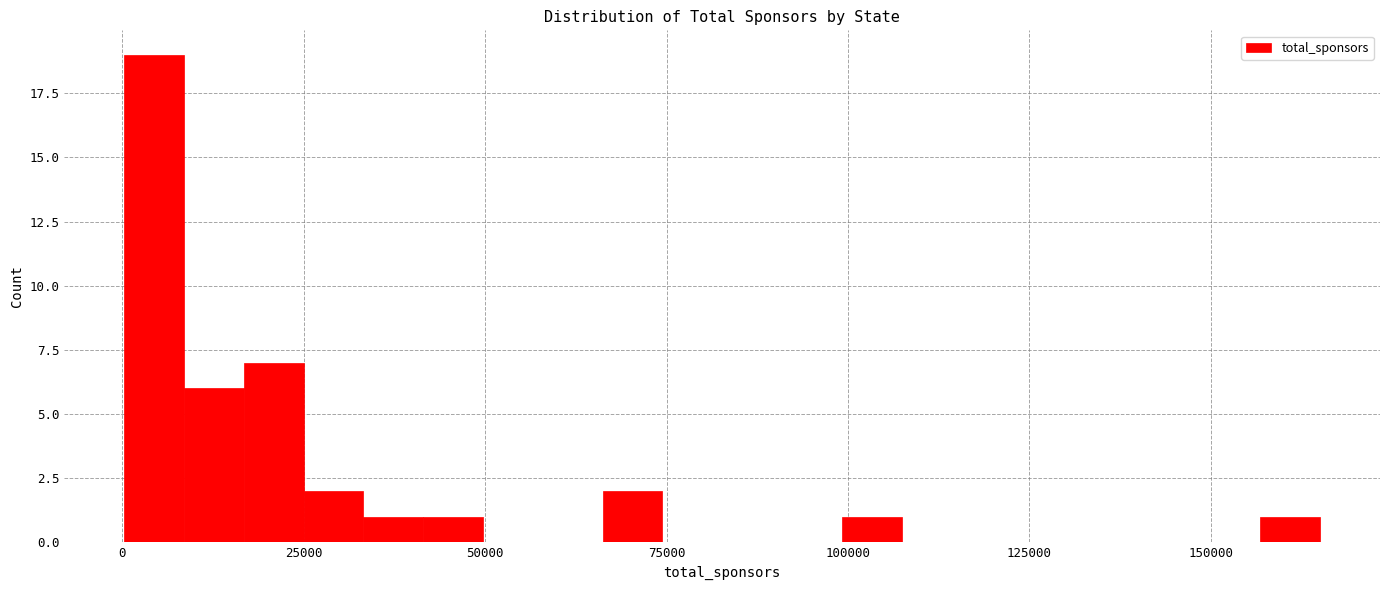

Around what value on the x-axis is the tallest bar? Give the approximate position of its centre, as read against the axis.

5000